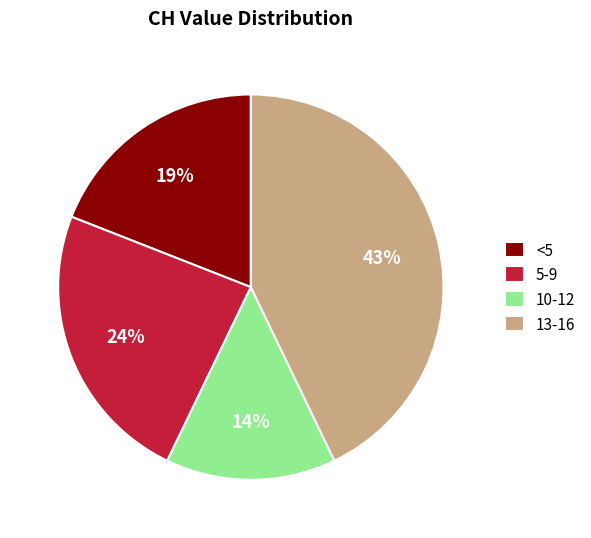

What is the smallest slice in the pie chart?

10-12